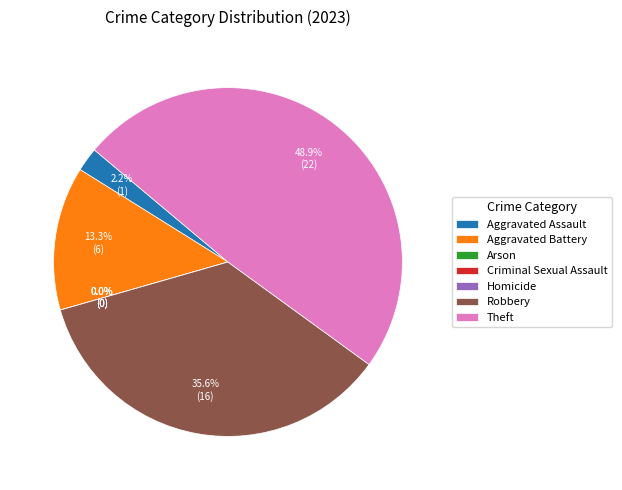

Rank the categories by value from highest to lowest.

Theft, Robbery, Aggravated Battery, Aggravated Assault, Arson, Criminal Sexual Assault, Homicide